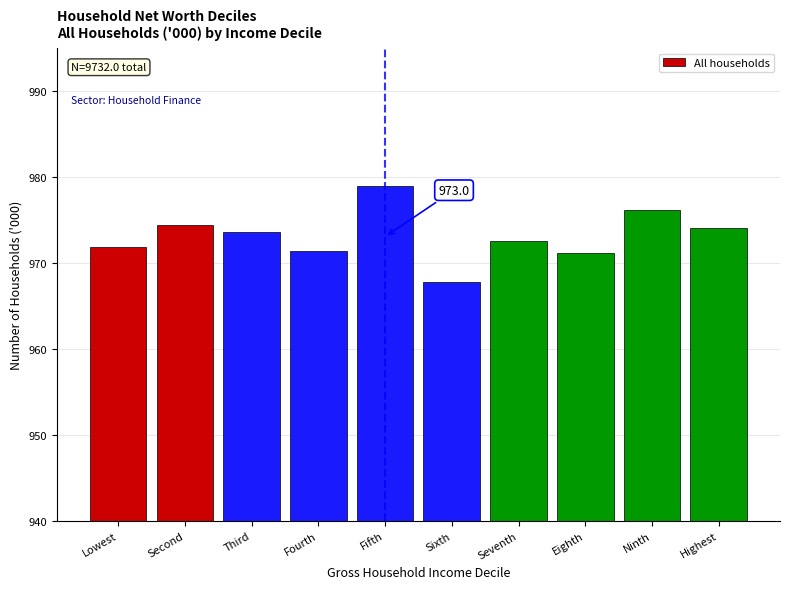

Reading right to left, transcribe all the data shown in this chart.

974.1	976.2	971.1	972.5	967.8	979.0	971.4	973.6	974.4	971.9